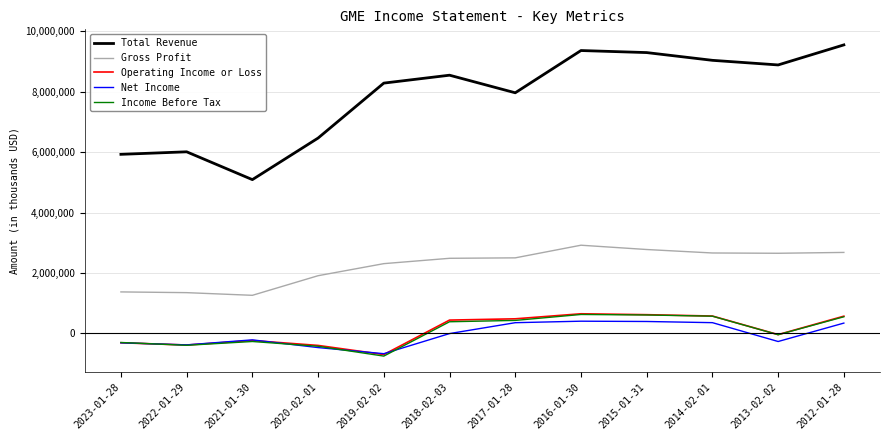

Which series has the largest range (max minus min)?

Total Revenue